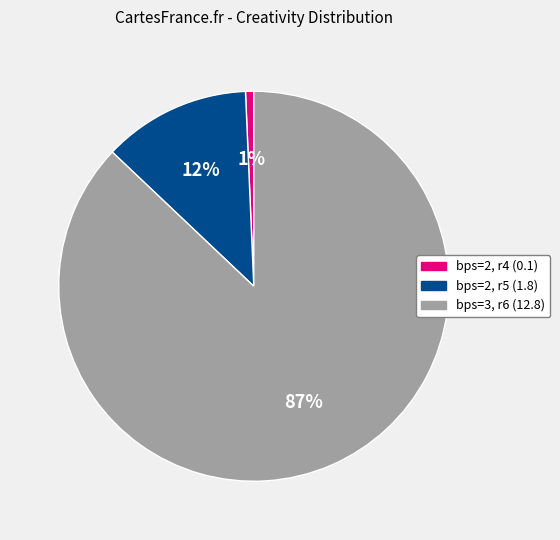

Count the number of slices in the pie.

3